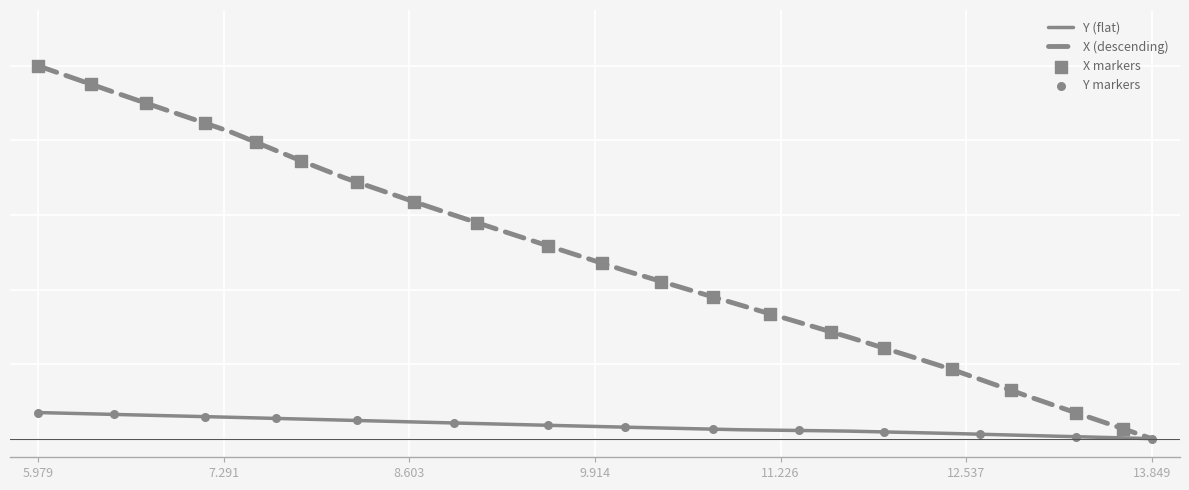

Is this an area chart (filled region under the line)?

No